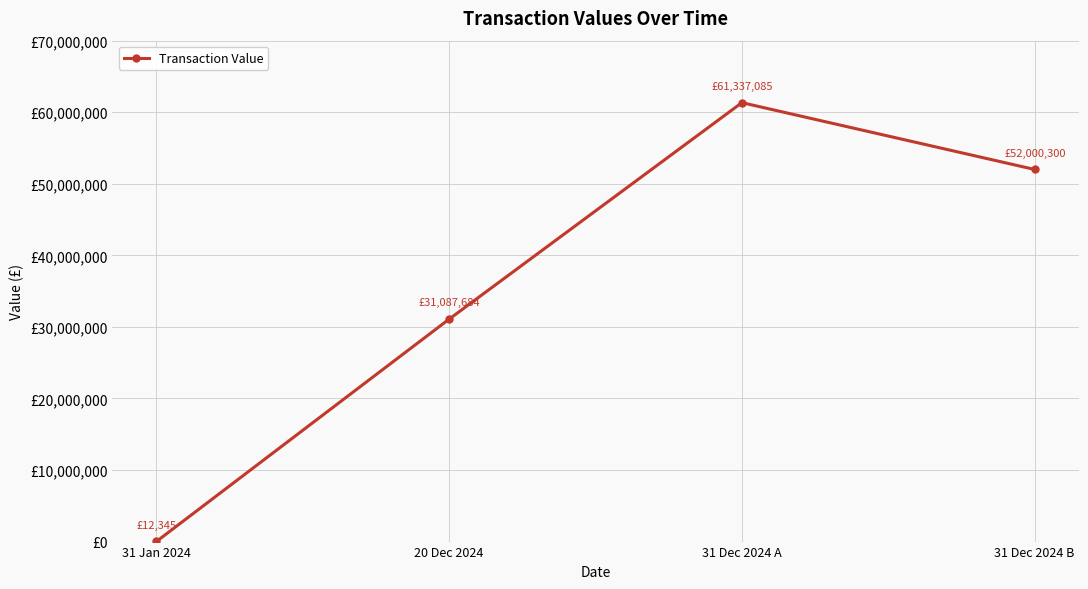

True or false: the data has more than 2 interior local peaks.

False